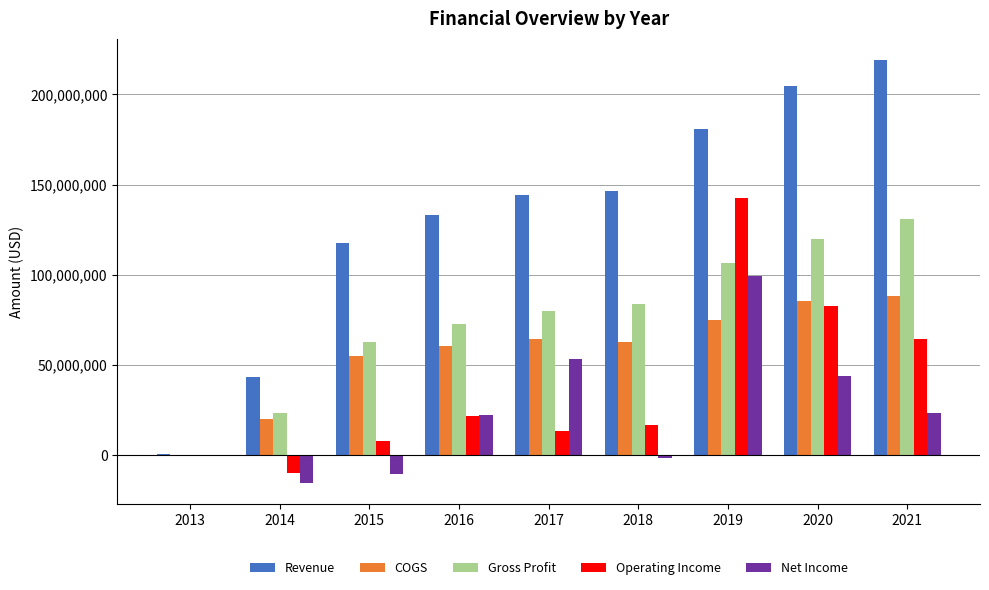

Is the value of COGS at 2018 greater than the value of Operating Income at 2020?

No